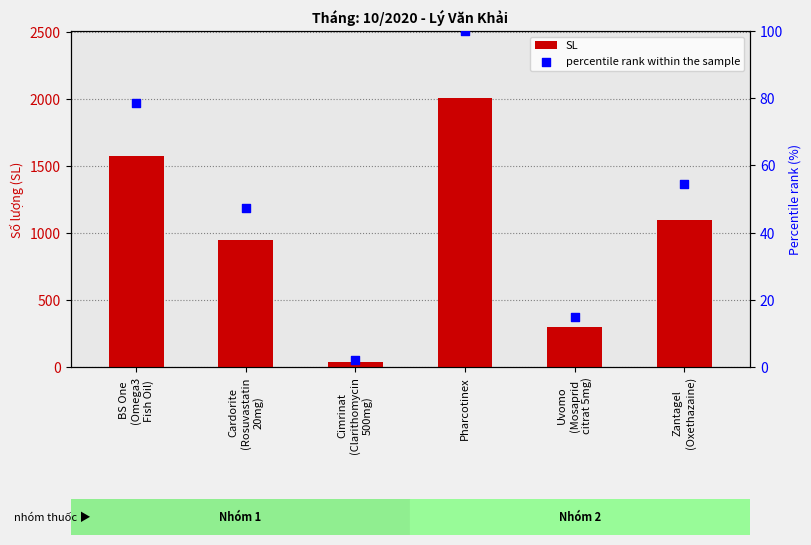

Which series contains the highest Y value?

SL